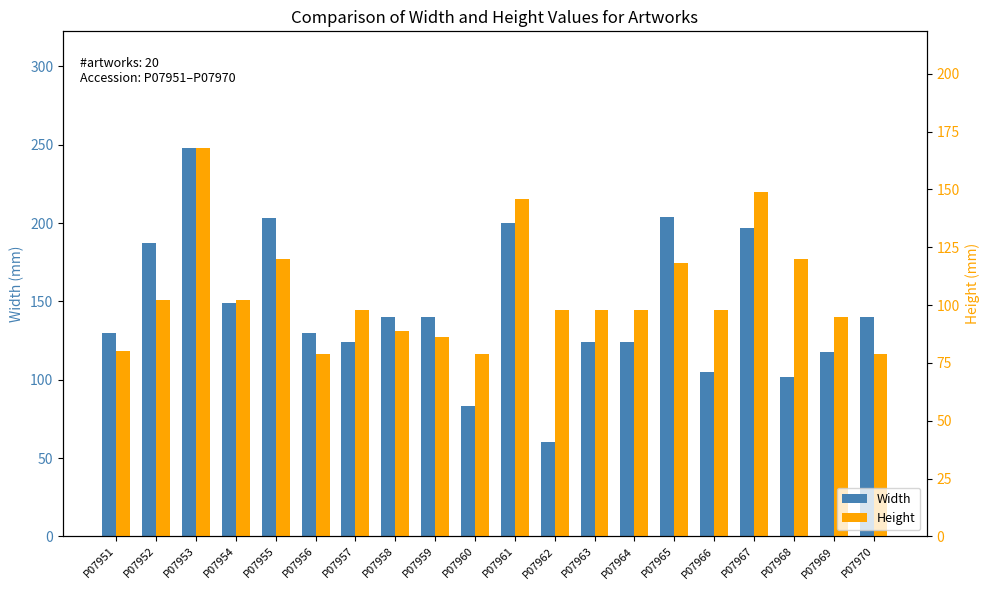

The Height series shows 59 at P07962. True or false?

False